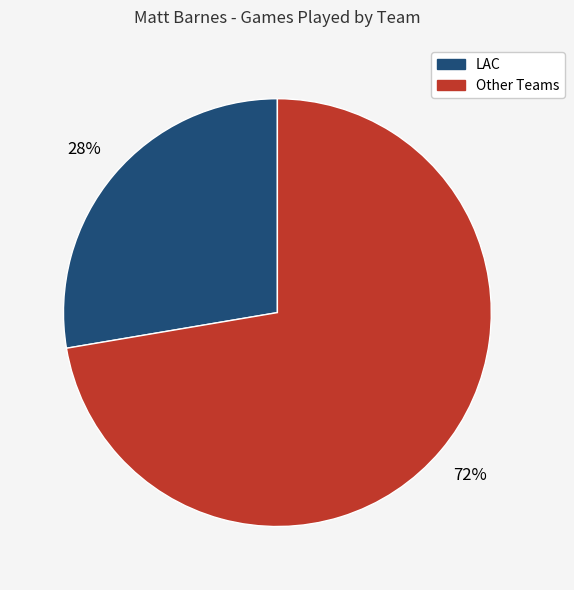

To the nearest percent, what is the average slice percentage?

50%